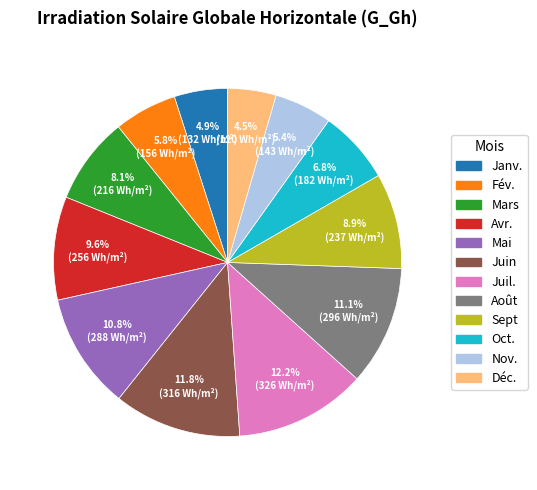

To the nearest percent, what percentage of the pie is Juin?

12%